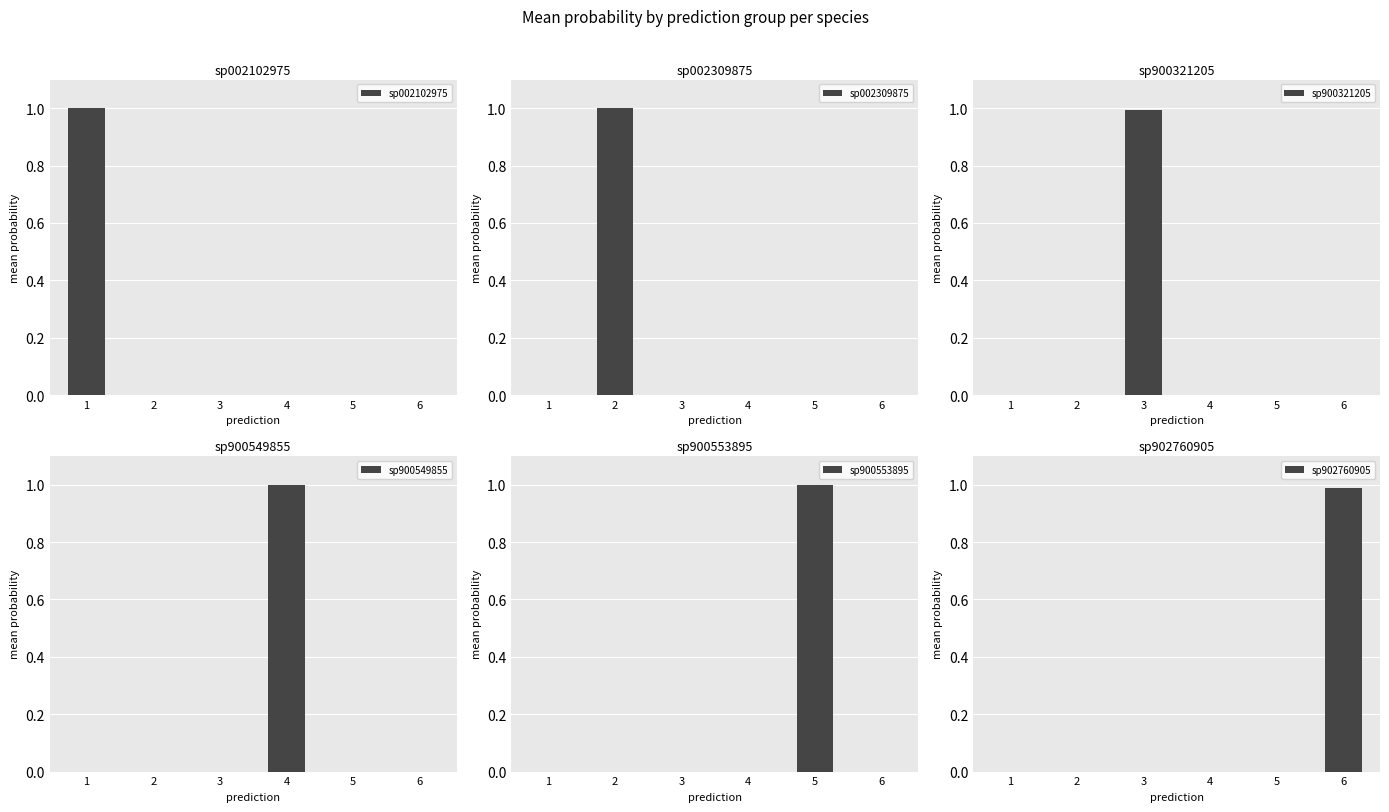

Rank the categories by sp002309875 value from lowest to highest.

1, 3, 4, 5, 6, 2